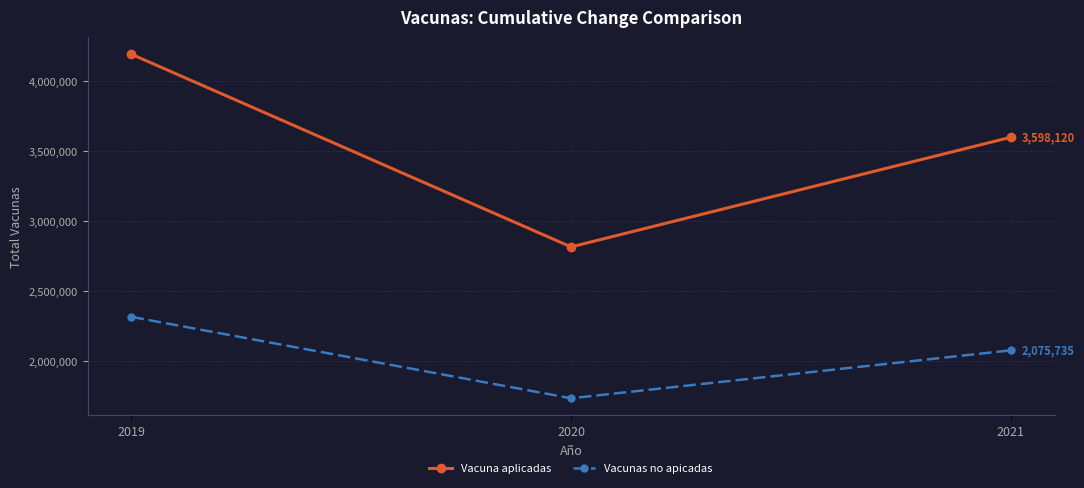

Rank the series by their average value, from highest to lowest.

Vacuna aplicadas, Vacunas no apicadas